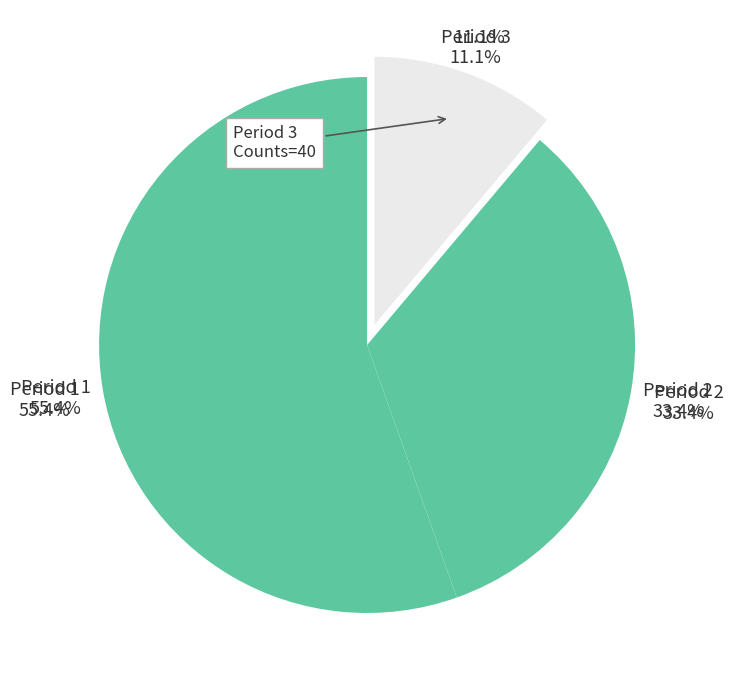

True or false: Period 2 accounts for 33% of the total.

True